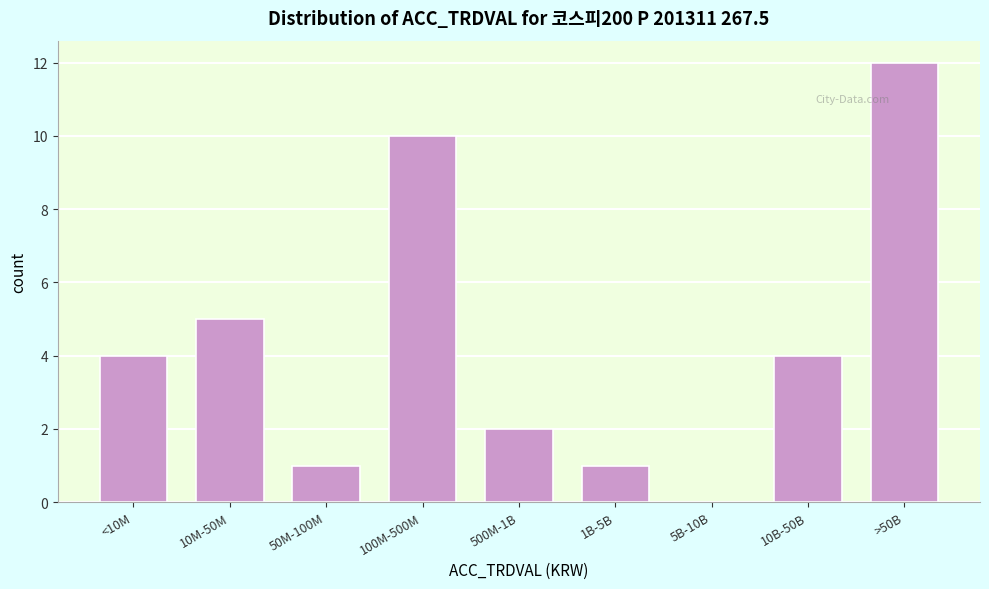

Reading right to left, extract all data points from this chart.

>50B=12	10B-50B=4	5B-10B=0	1B-5B=1	500M-1B=2	100M-500M=10	50M-100M=1	10M-50M=5	<10M=4